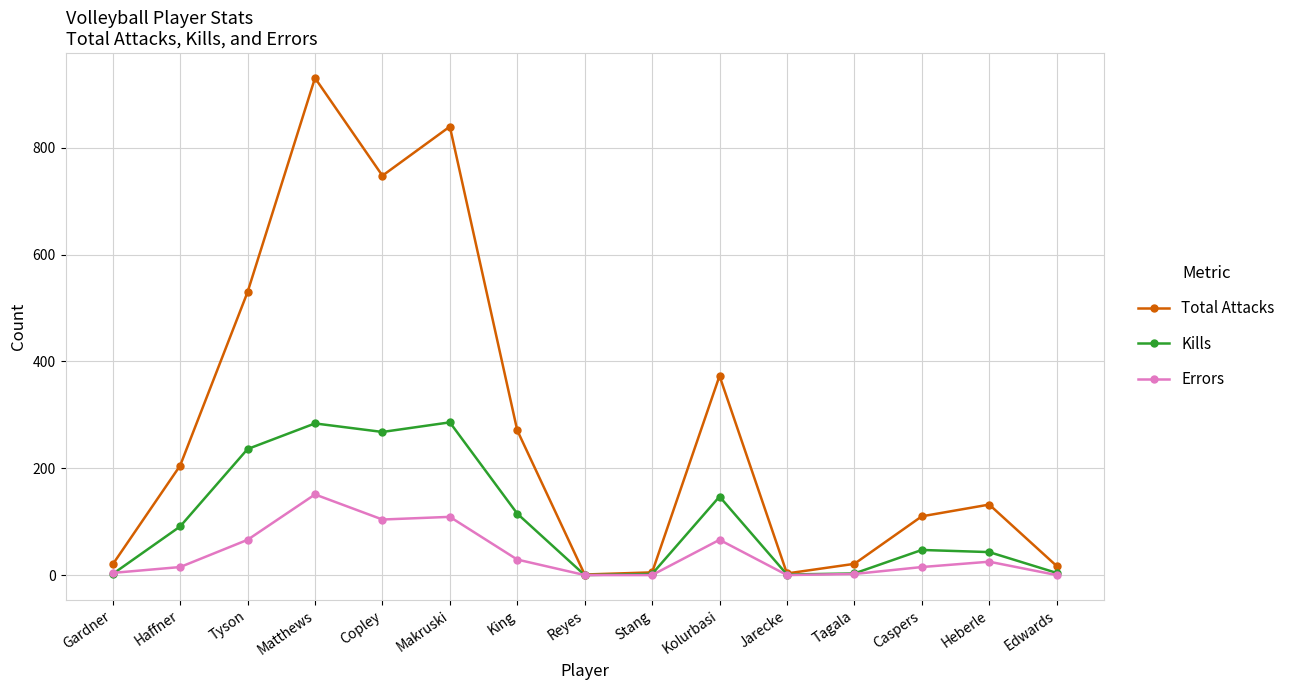

The value of Total Attacks at Tagala is 21. True or false?

True